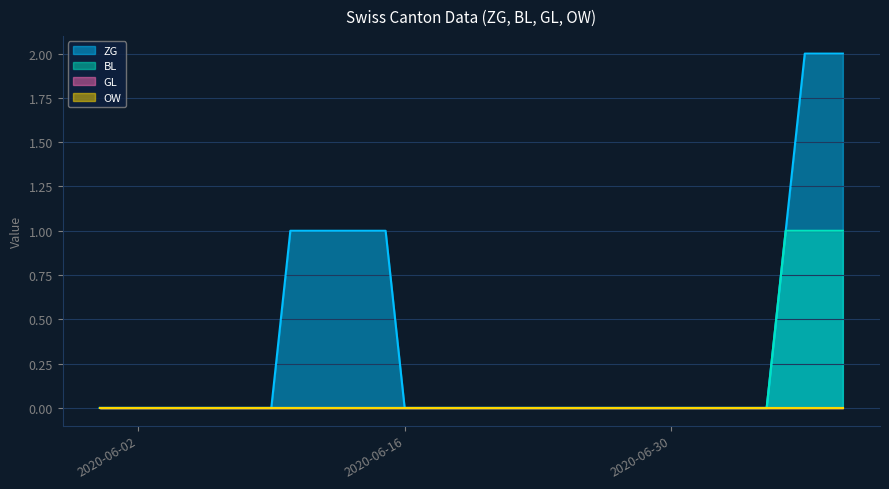

At which category is the sum across all series the highest?

2020-07-07